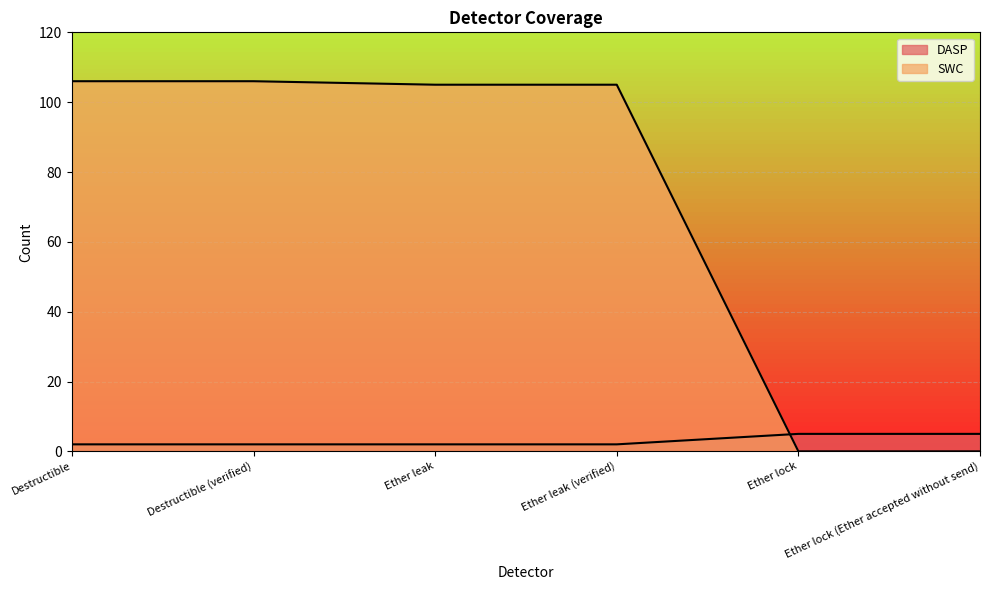

List the labels in order of DASP value, smallest first.

Destructible, Destructible (verified), Ether leak, Ether leak (verified), Ether lock, Ether lock (Ether accepted without send)